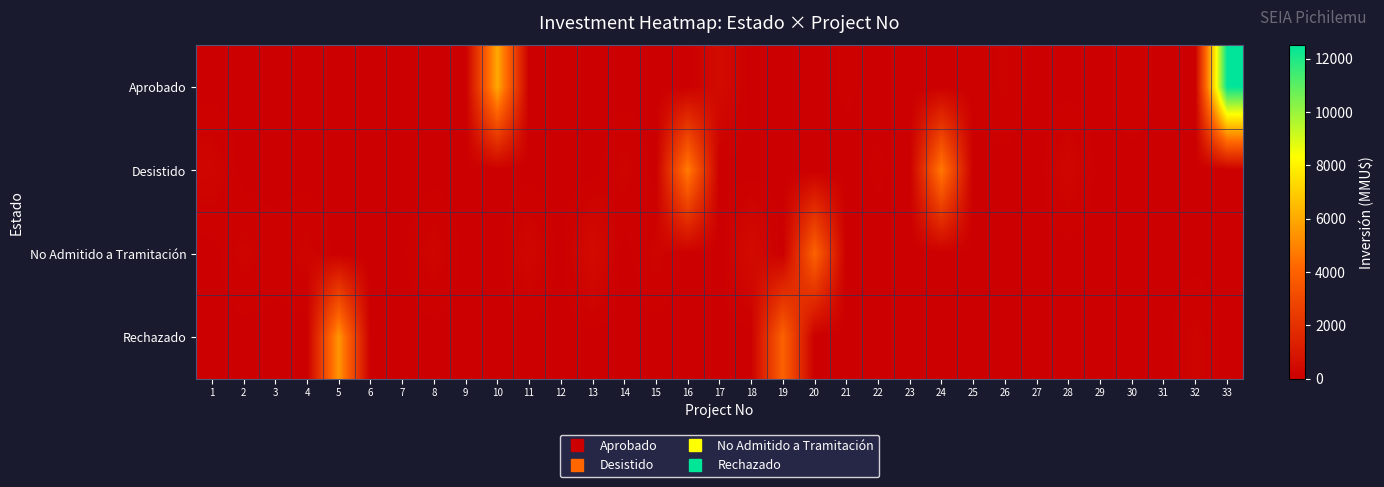

How many data points does each series have?

33